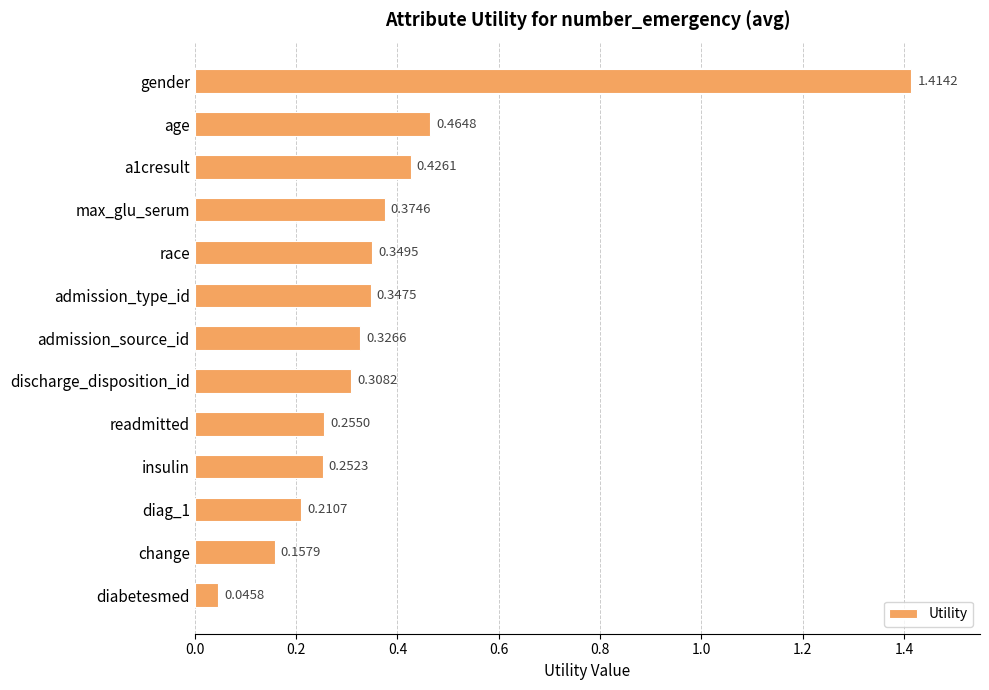

Count the number of categories in the chart.

13